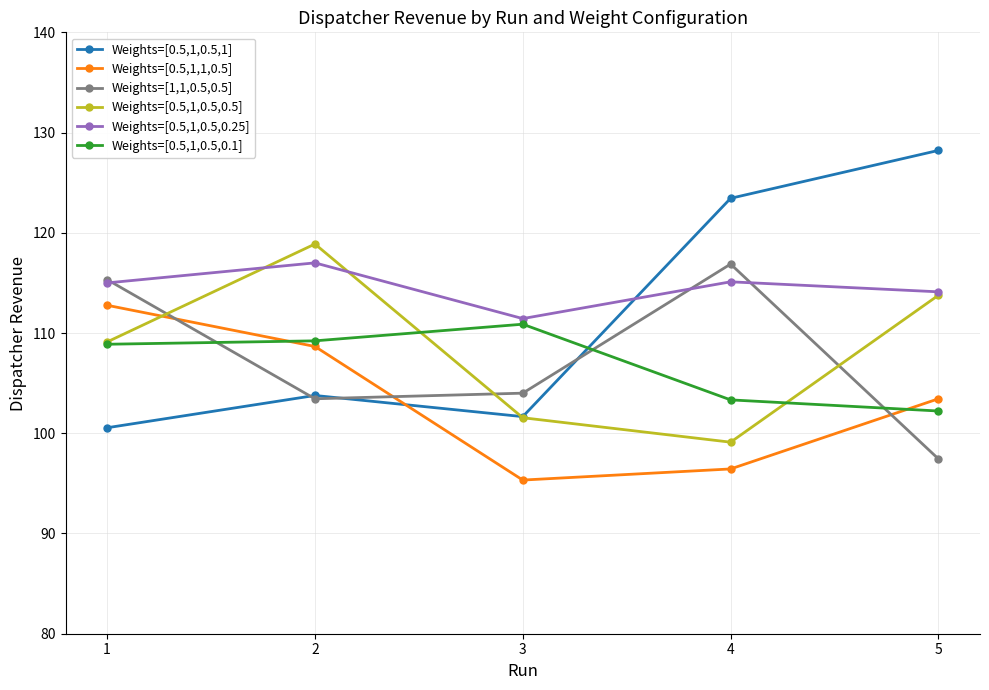

What is the sum of all Weights=[0.5,1,0.5,0.25] values?

572.7